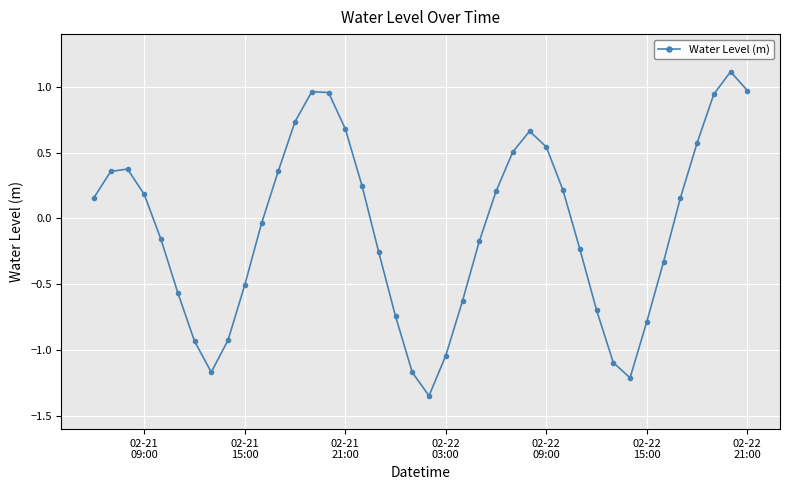

How many points are higher than both their immediate neighbors (excluding endpoints)?

4